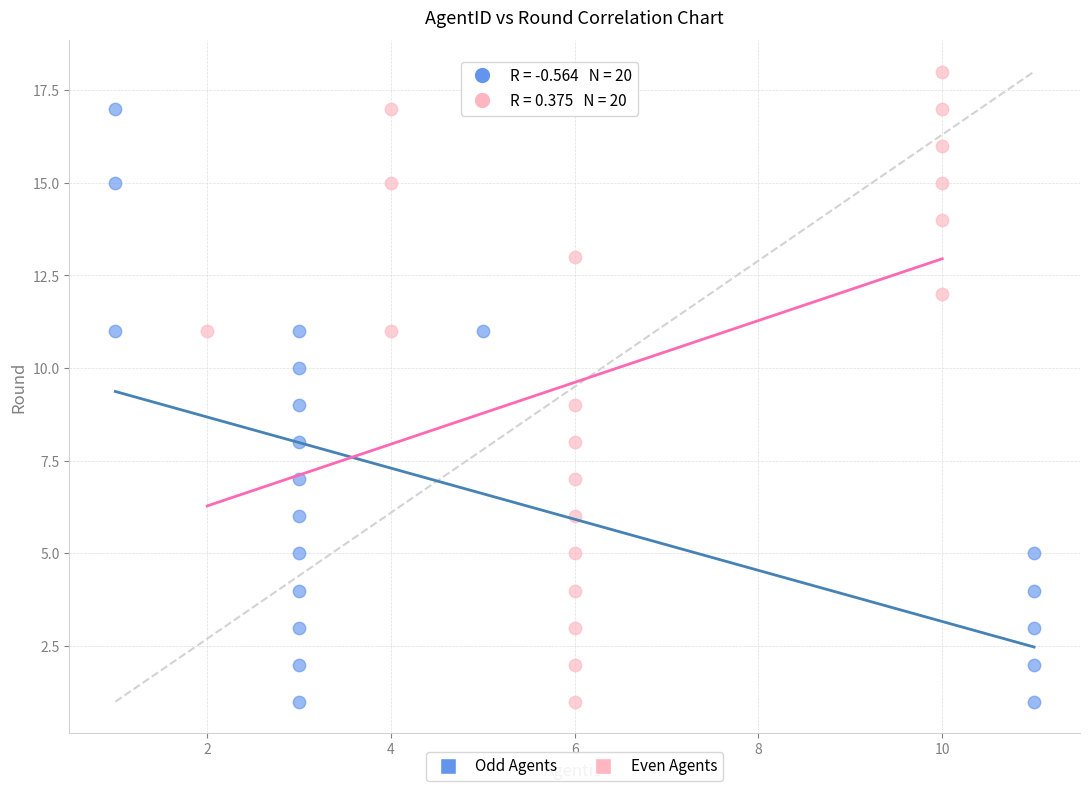

Which series contains the highest Y value?

Even Agents